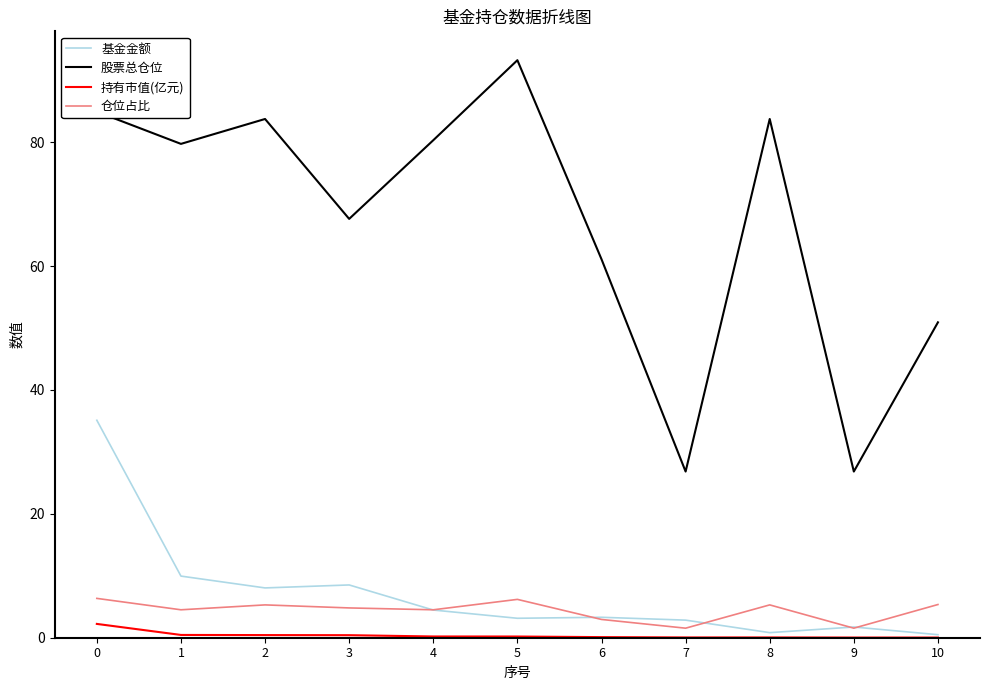

True or false: 股票总仓位 and 基金金额 intersect in this chart.

False